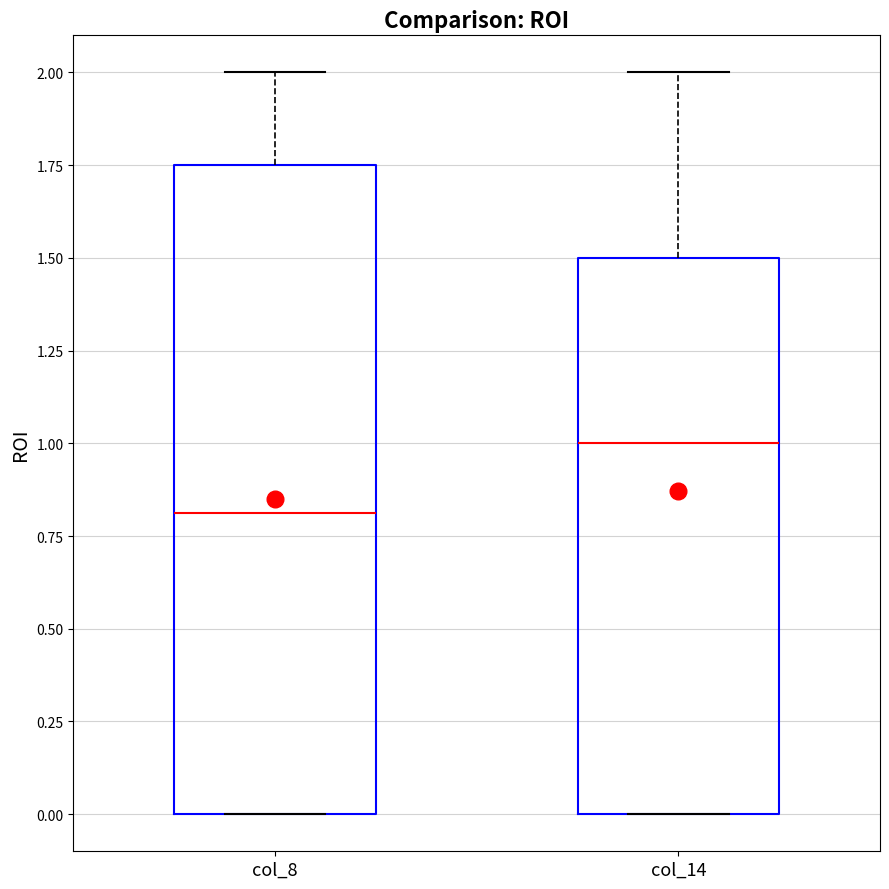

Where does the median line of the box for col_14 sit on the y-axis? The values are not printed on the chart, so give them approximately, as read against the axis.

1.00